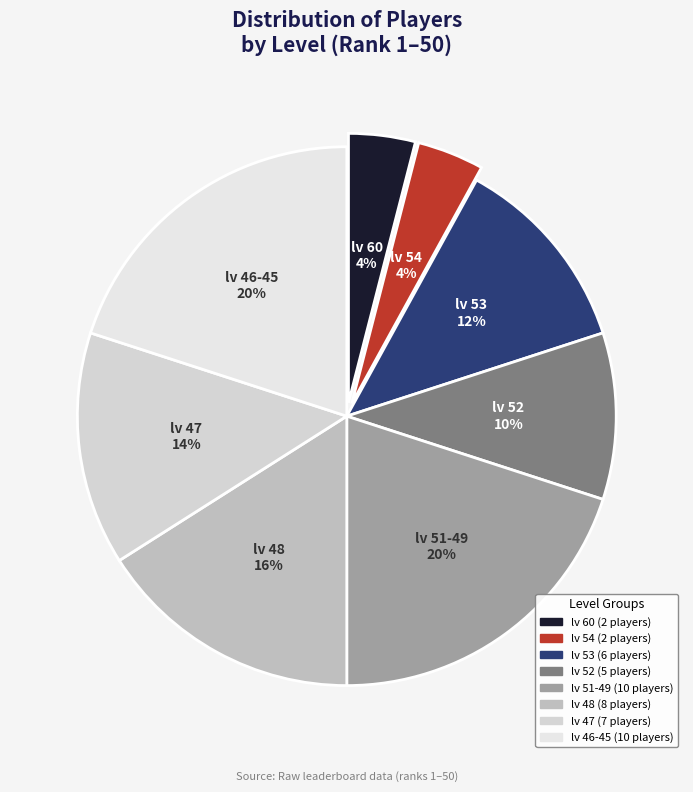

Does lv 47 account for over 50% of the chart?

No